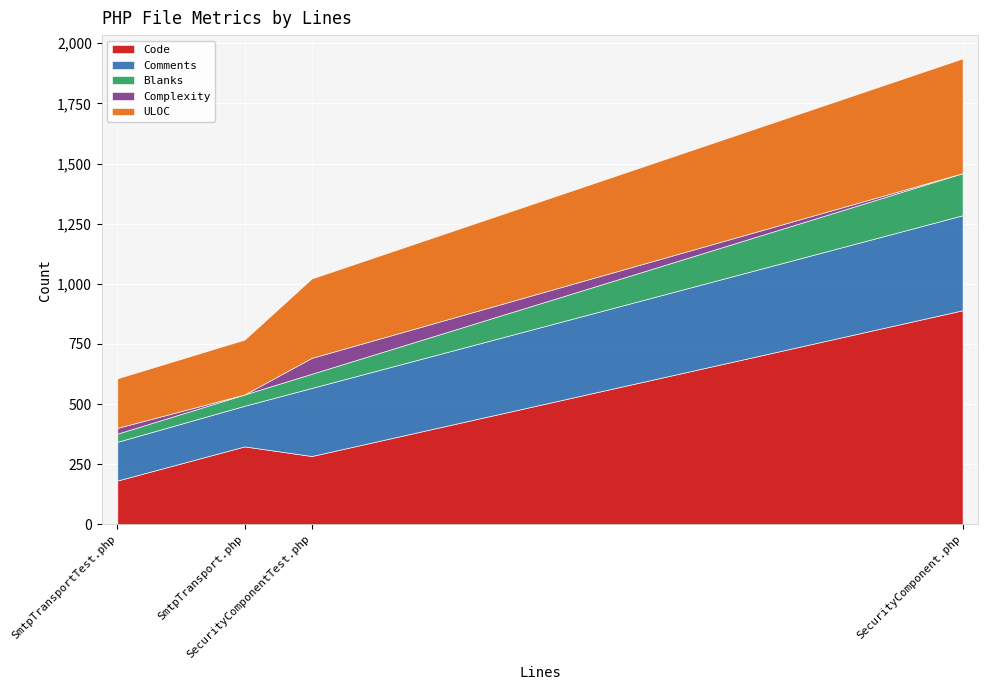

What is the label of the 1st point from the right?

SecurityComponent.php